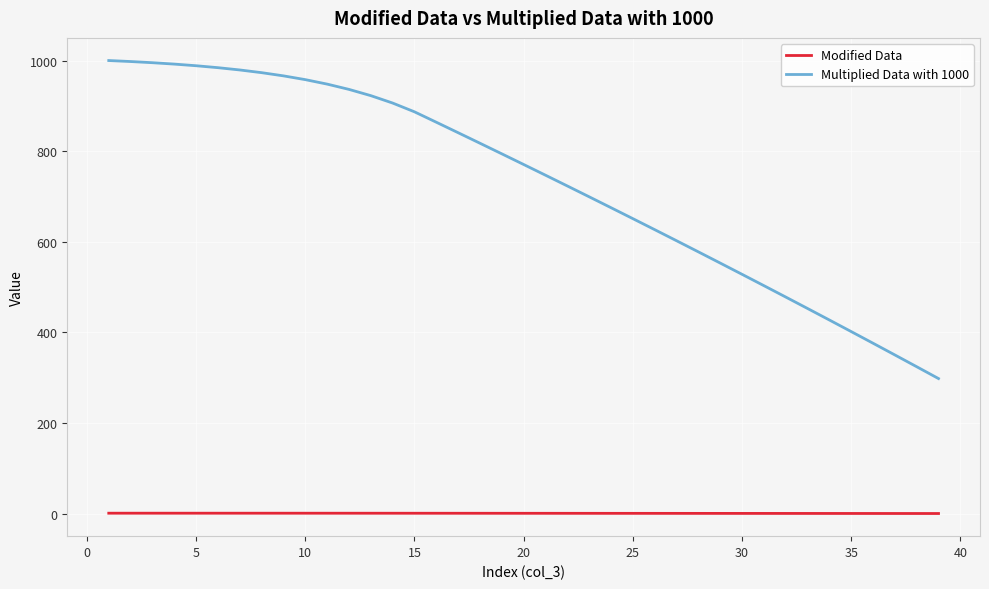

True or false: Multiplied Data with 1000 and Modified Data intersect in this chart.

False